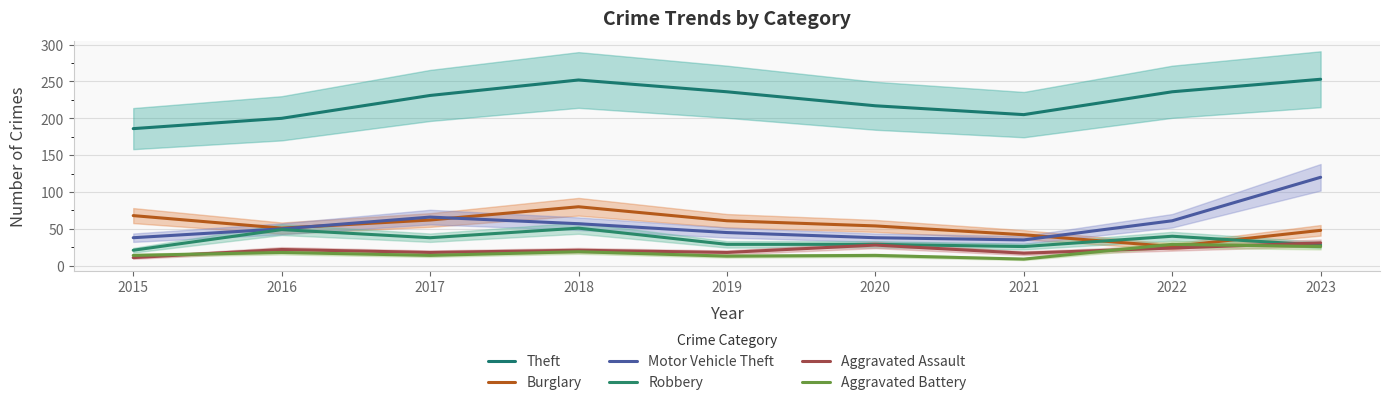

Reading left to right, extract all data points from this chart.

Theft: 2015=186	2016=200	2017=231	2018=252	2019=236	2020=217	2021=205	2022=236	2023=253
Burglary: 2015=68	2016=51	2017=62	2018=80	2019=61	2020=54	2021=42	2022=26	2023=48
Motor Vehicle Theft: 2015=38	2016=50	2017=66	2018=57	2019=45	2020=38	2021=35	2022=61	2023=120
Robbery: 2015=21	2016=49	2017=38	2018=51	2019=29	2020=29	2021=26	2022=40	2023=28
Aggravated Assault: 2015=11	2016=22	2017=18	2018=21	2019=18	2020=28	2021=17	2022=24	2023=31
Aggravated Battery: 2015=14	2016=18	2017=14	2018=19	2019=13	2020=14	2021=9	2022=29	2023=26